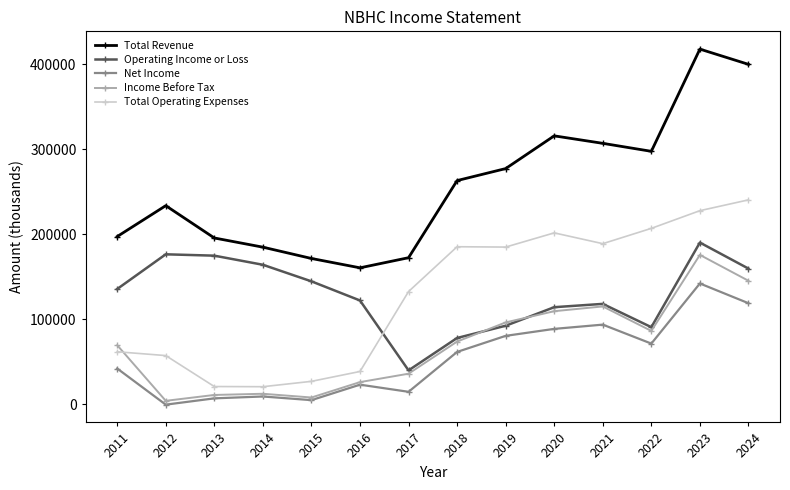

Which category has the highest value across all series?

2023